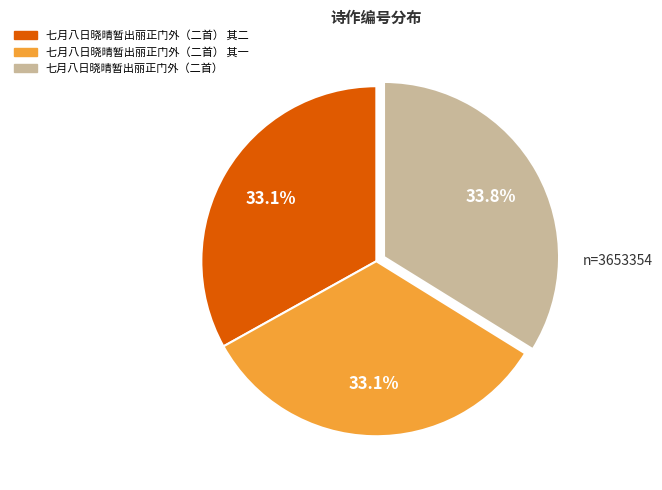

To the nearest percent, what portion does 七月八日晓晴暂出丽正门外（二首） represent?

34%